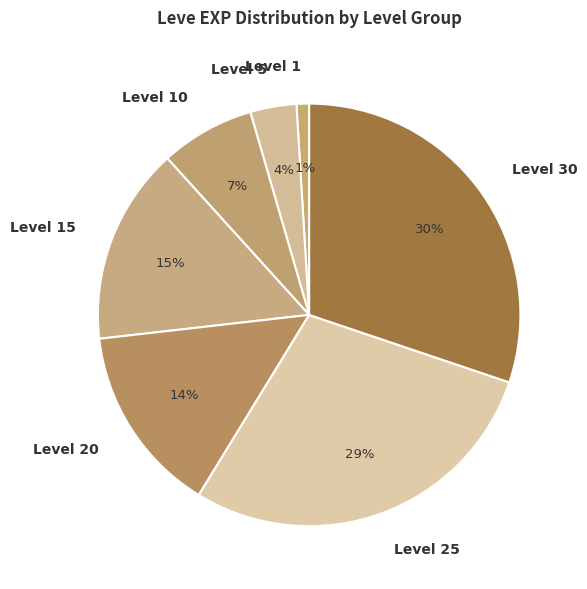

To the nearest percent, what is the average slice percentage?

14%